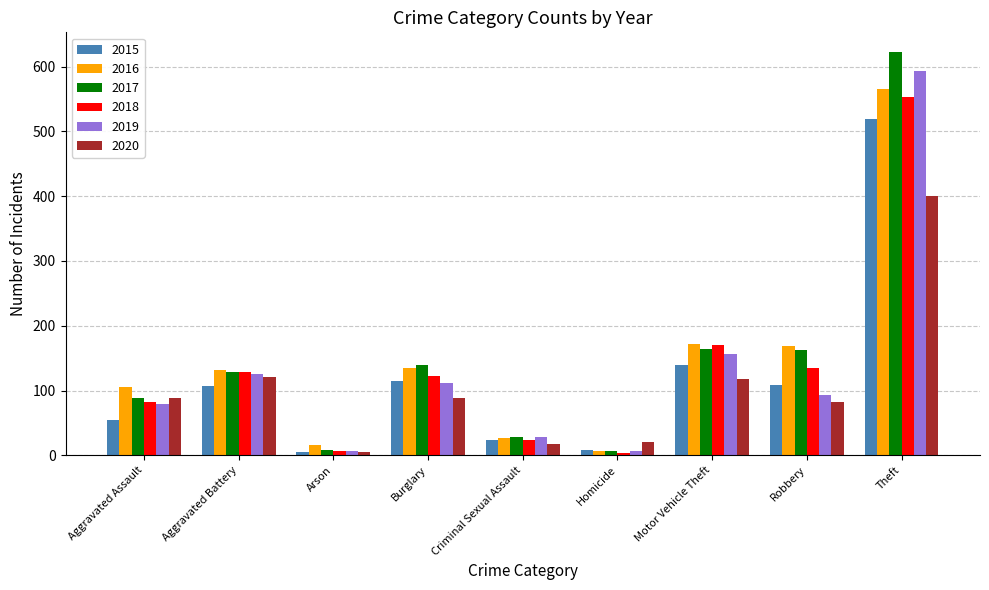

What is the label of the 1st bar from the right?

Theft